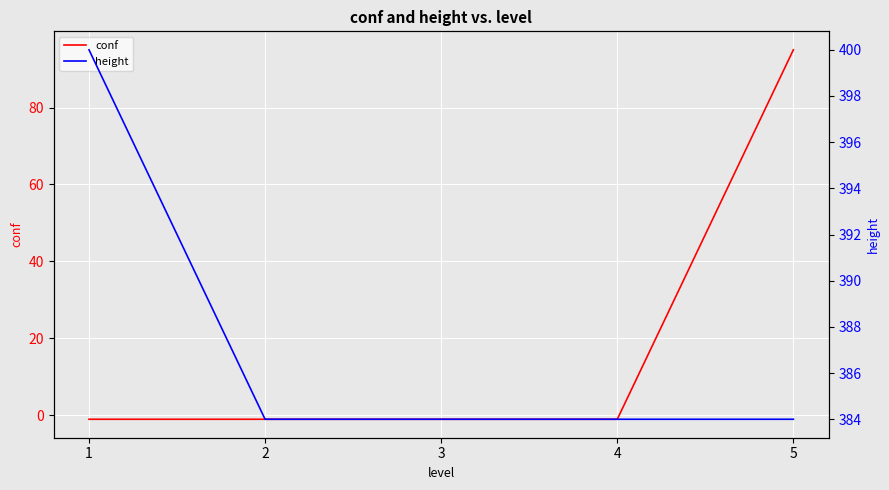

What is the value of the conf point at the 3rd from the left?

-1